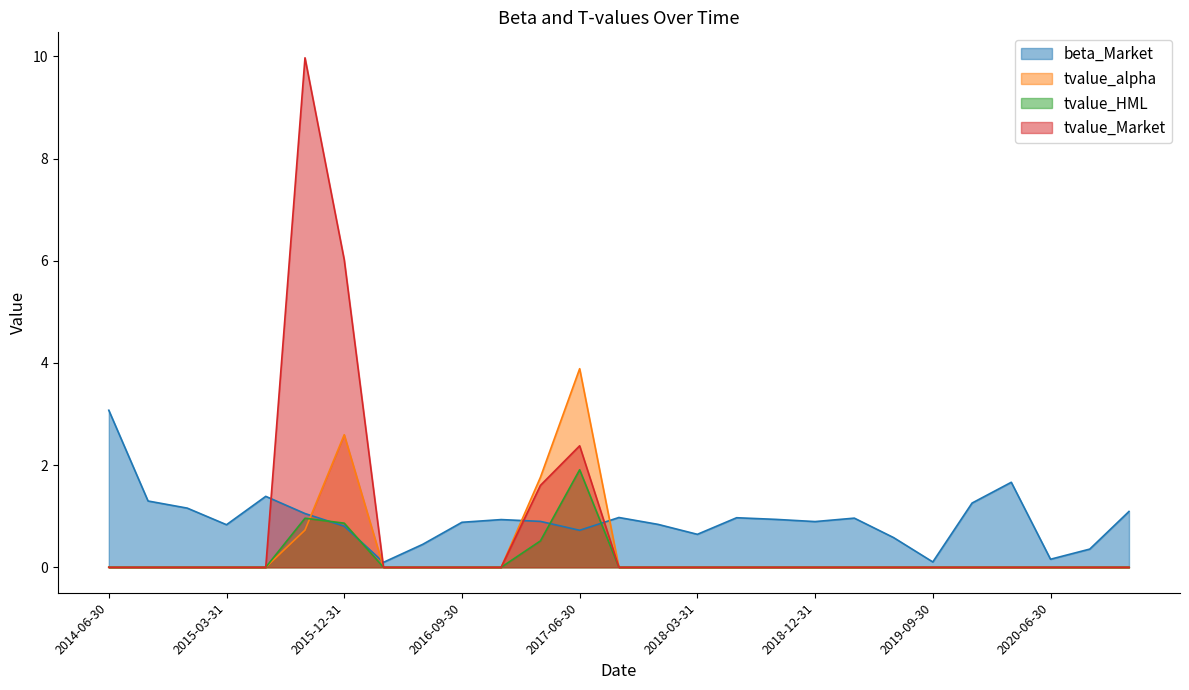

True or false: tvalue_Market has a value of 6.5 at 2020-03-31.

False